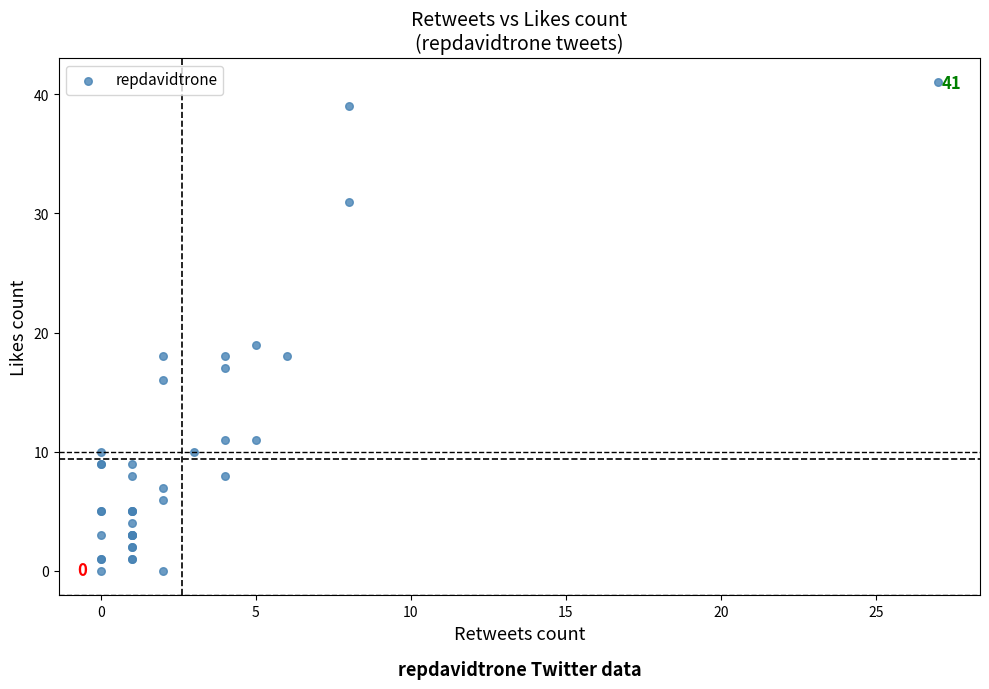

What Y value in the scatter plot is closest to 20?

19